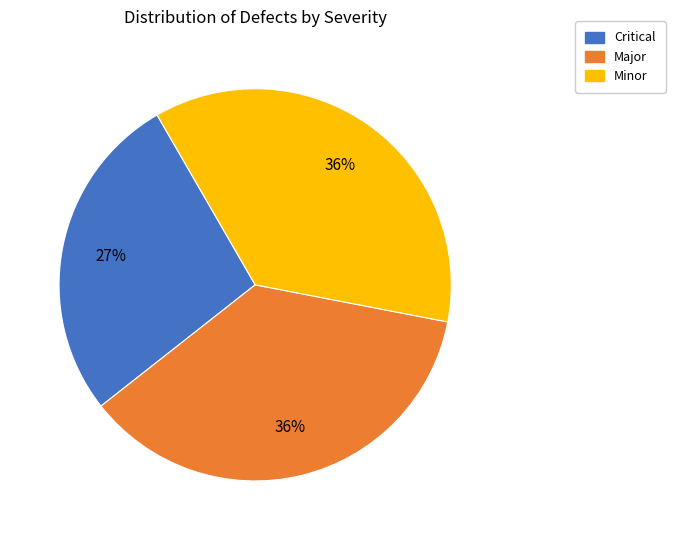

Count the number of slices in the pie.

3